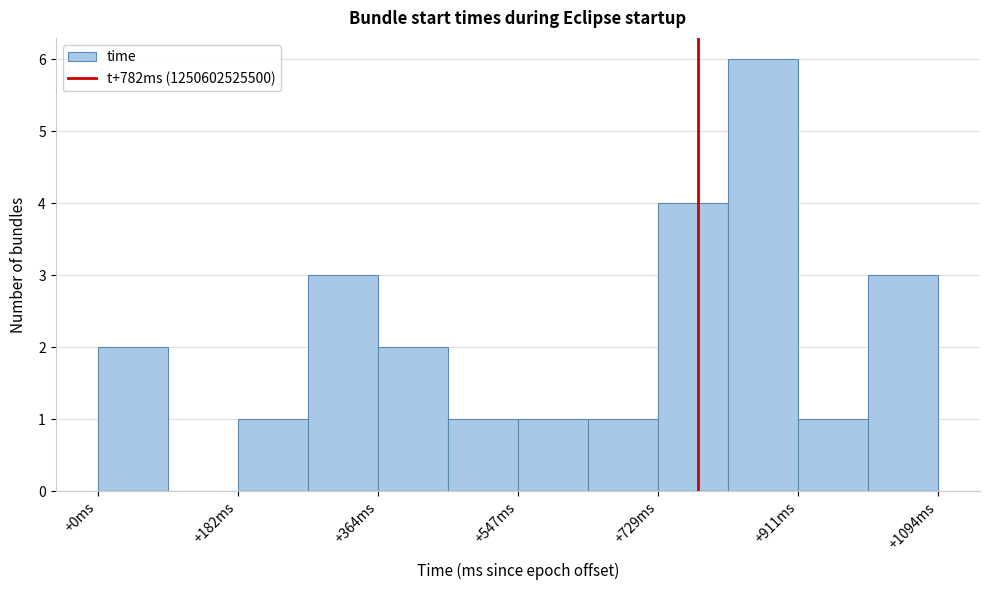

Reading left to right, list every bar in this chart as the range it spans on the x-axis followed by its height. Neither the bar edges nor the heights are printed on the chart, so give them approximately, as read against the axes.

0 to 100: 2
100 to 180: 0
180 to 280: 1
280 to 360: 3
360 to 460: 2
460 to 540: 1
540 to 640: 1
640 to 720: 1
720 to 820: 4
820 to 920: 6
920 to 1000: 1
1000 to 1100: 3